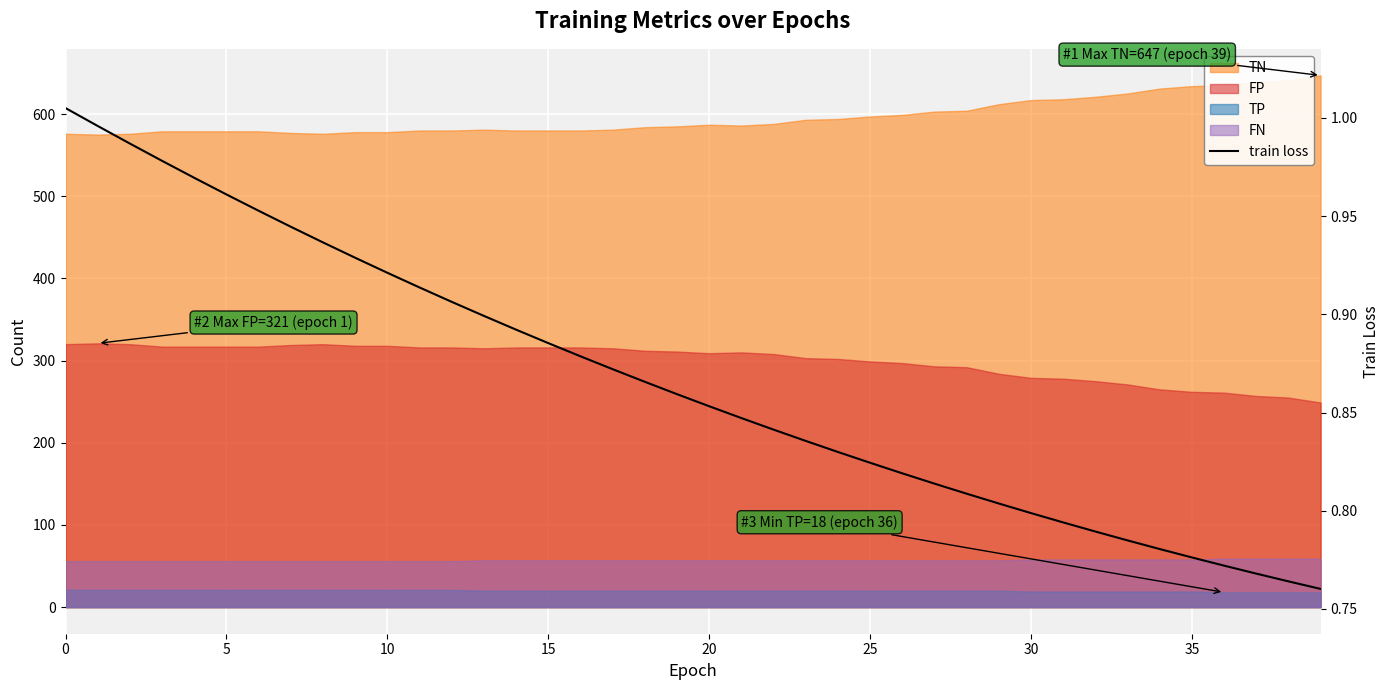

The chart shows a value of 1.5 at 24. True or false?

False